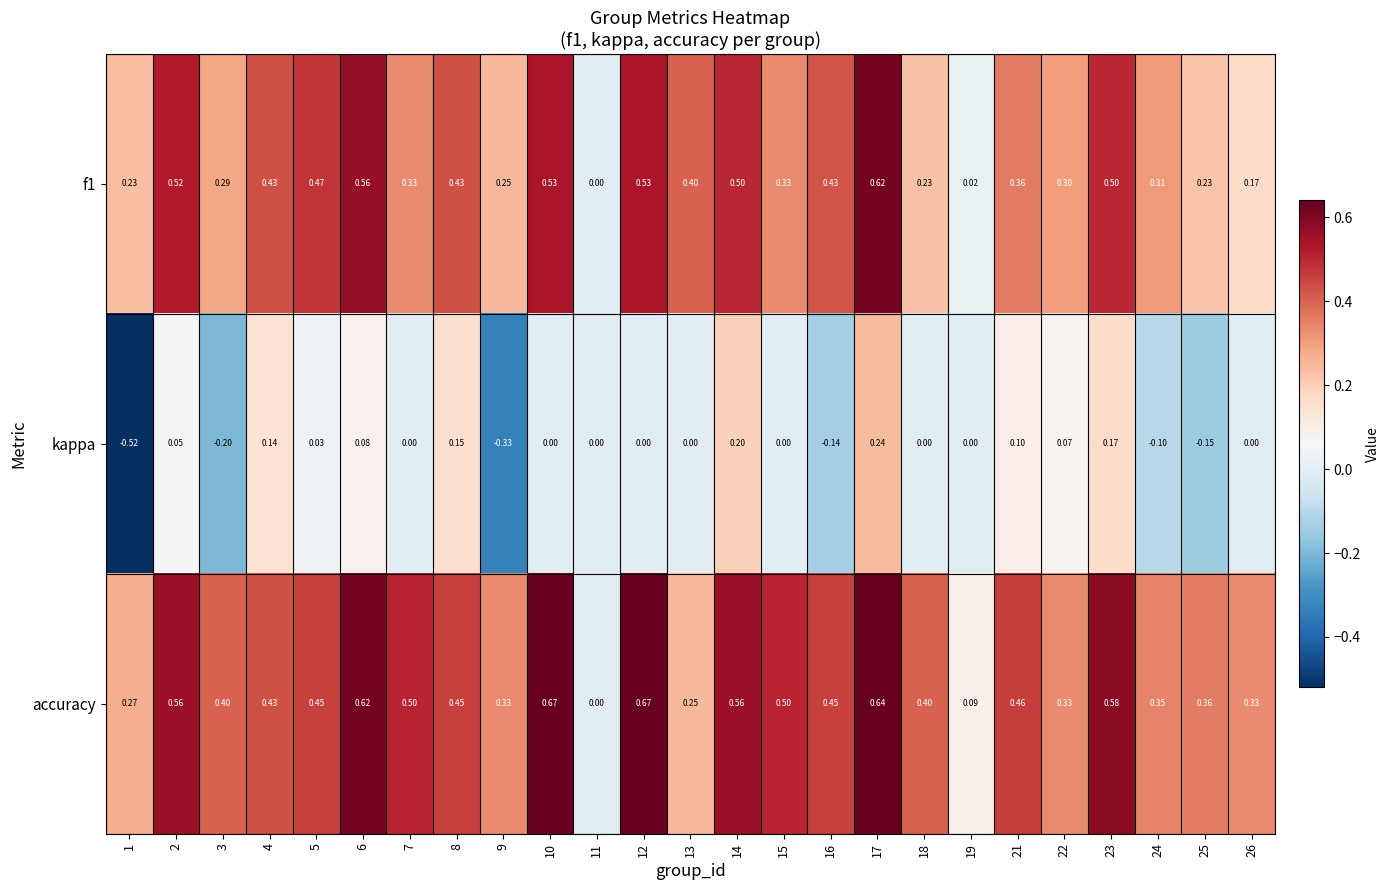

Between 8 and 24, which series saw the biggest shift?

kappa